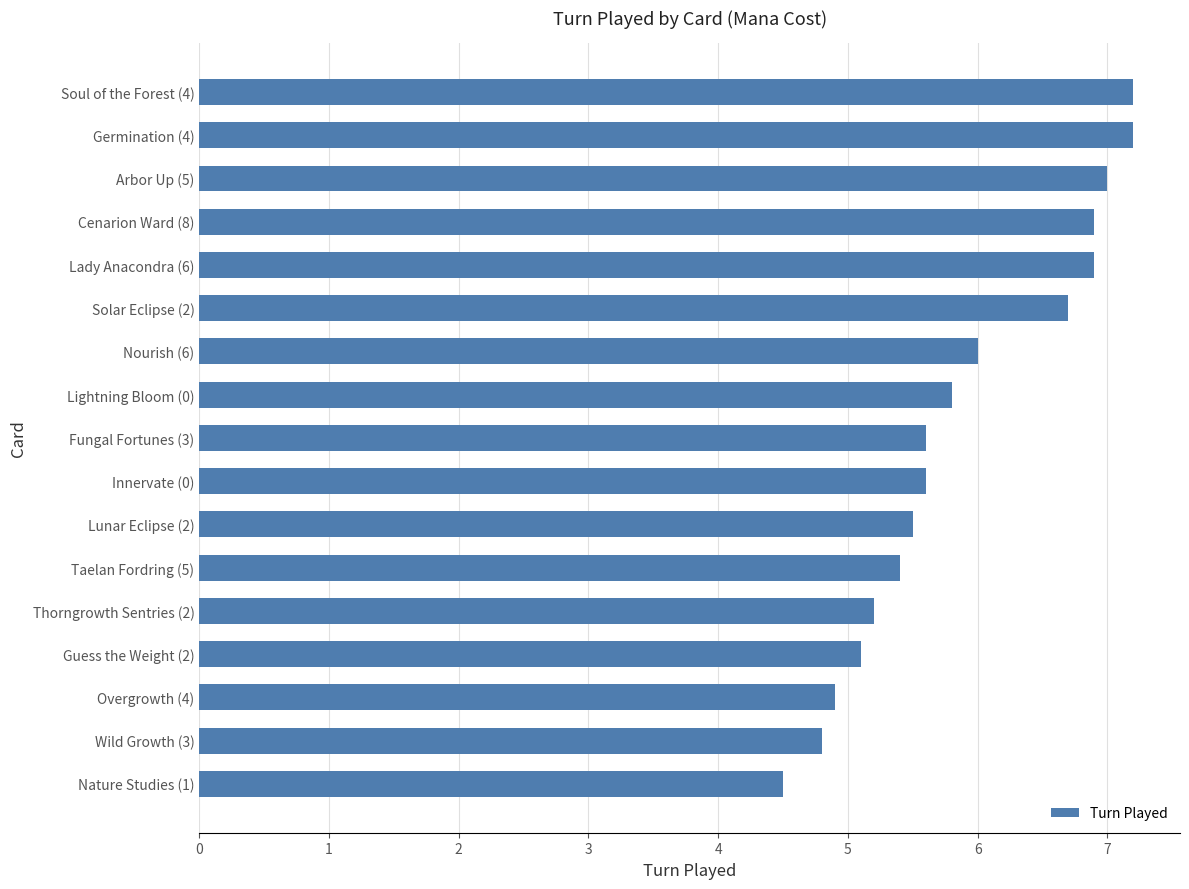

Reading top to bottom, what are all the values shown in this chart?

7.2	7.2	7.0	6.9	6.9	6.7	6.0	5.8	5.6	5.6	5.5	5.4	5.2	5.1	4.9	4.8	4.5